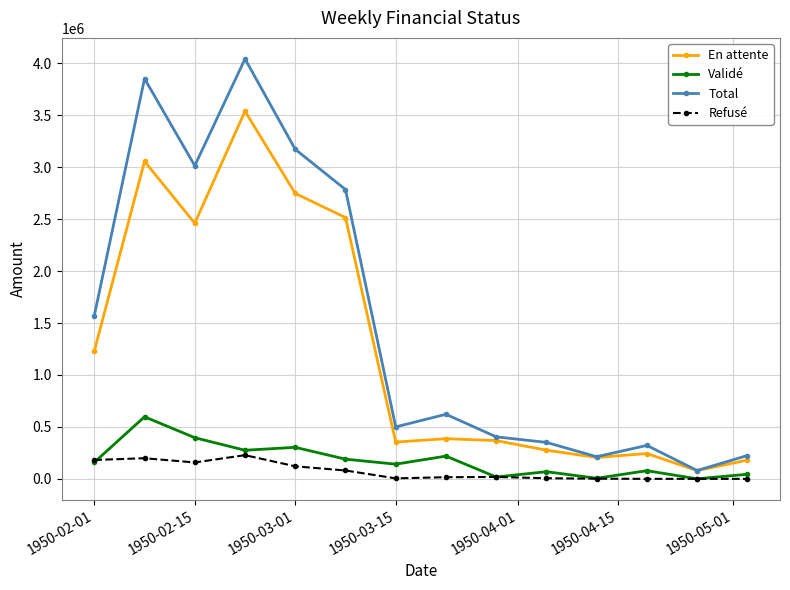

True or false: Validé has more than 2 points higher than both neighbors.

True